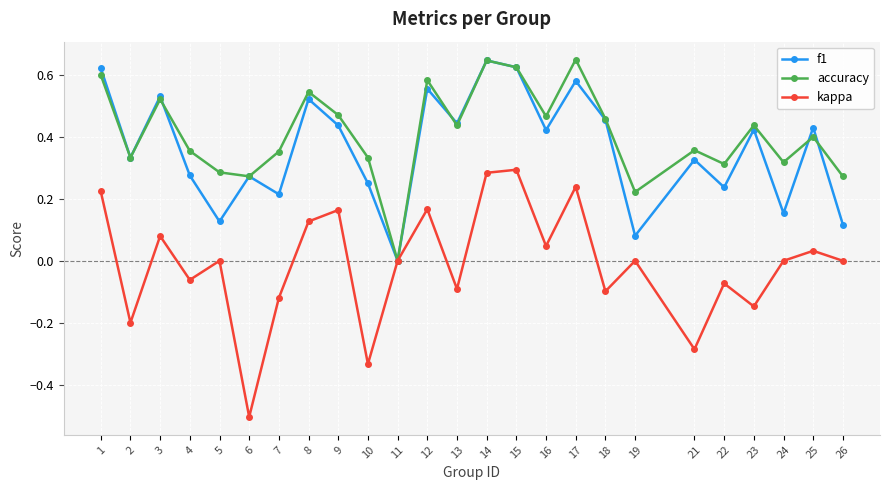

Which series has the largest total across all categories?

accuracy